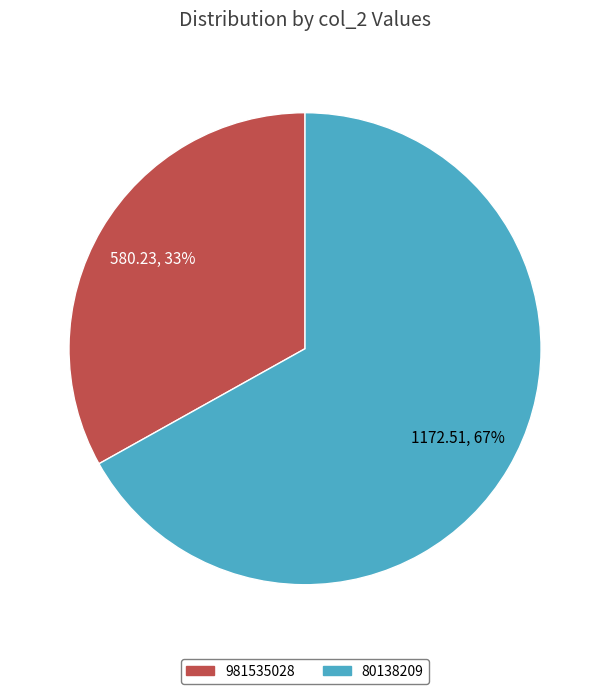

To the nearest percent, what is the difference between the 981535028 and 80138209 slice percentages?

34%